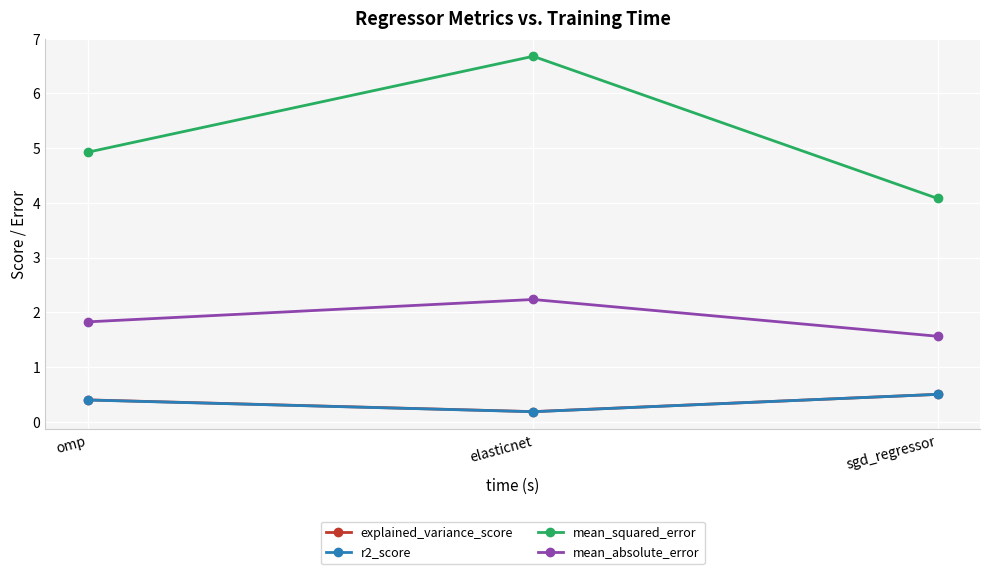

Rank the series by their maximum value, from lowest to highest.

r2_score, explained_variance_score, mean_absolute_error, mean_squared_error